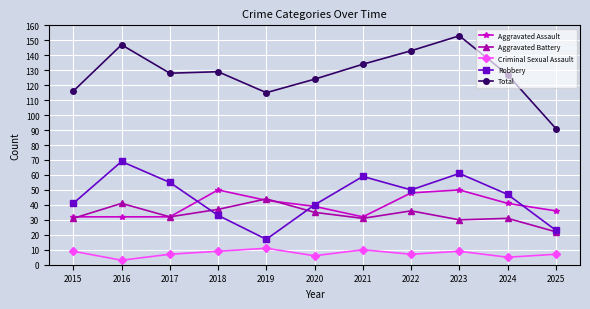

List the series in order of their peak value, lowest first.

Criminal Sexual Assault, Aggravated Battery, Aggravated Assault, Robbery, Total